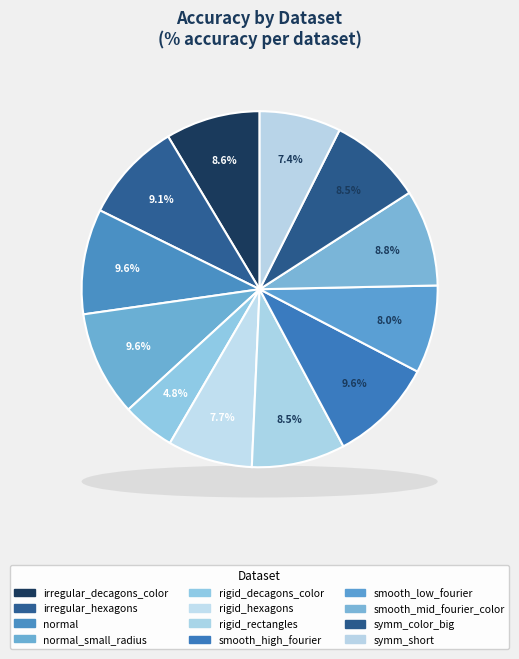

What is the total percentage of irregular_decagons_color and normal_small_radius?

18.1%